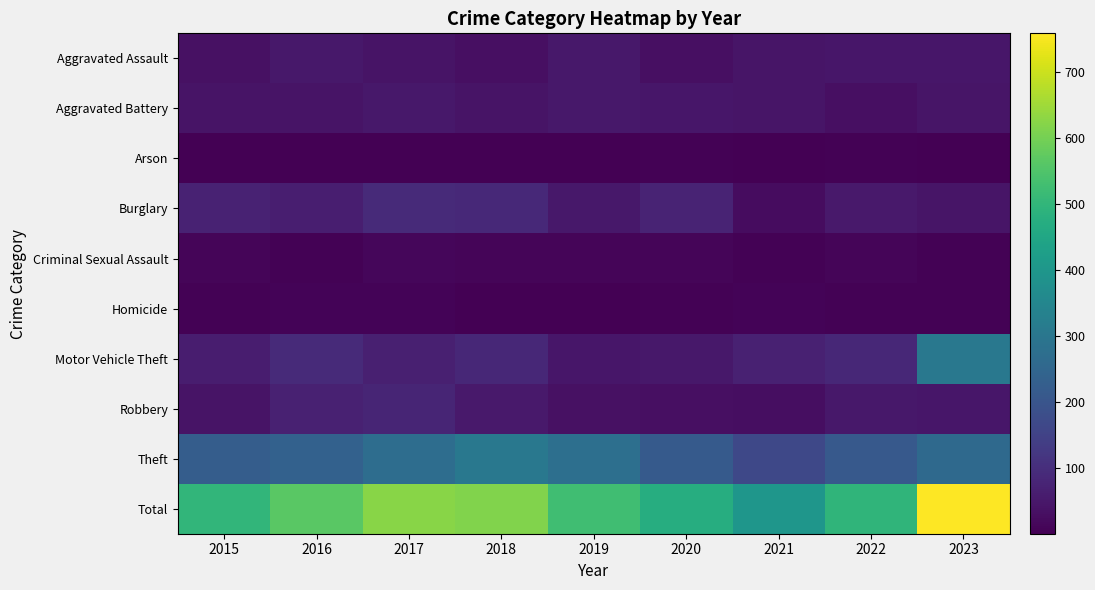

Reading right to left, extract all data points from this chart.

Aggravated Assault: 2023=48	2022=47	2021=45	2020=32	2019=51	2018=31	2017=40	2016=49	2015=36
Aggravated Battery: 2023=45	2022=31	2021=44	2020=46	2019=50	2018=41	2017=51	2016=41	2015=41
Arson: 2023=3	2022=4	2021=3	2020=5	2019=1	2018=1	2017=2	2016=1	2015=2
Burglary: 2023=44	2022=52	2021=27	2020=77	2019=51	2018=87	2017=90	2016=64	2015=74
Criminal Sexual Assault: 2023=4	2022=11	2021=5	2020=10	2019=10	2018=11	2017=13	2016=4	2015=12
Homicide: 2023=4	2022=5	2021=7	2020=4	2019=3	2018=2	2017=7	2016=7	2015=4
Motor Vehicle Theft: 2023=305	2022=86	2021=72	2020=51	2019=47	2018=86	2017=69	2016=90	2015=62
Robbery: 2023=46	2022=50	2021=30	2020=33	2019=34	2018=52	2017=79	2016=71	2015=42
Theft: 2023=260	2022=212	2021=166	2020=216	2019=279	2018=304	2017=272	2016=237	2015=226
Total: 2023=759	2022=498	2021=399	2020=474	2019=526	2018=615	2017=623	2016=564	2015=499